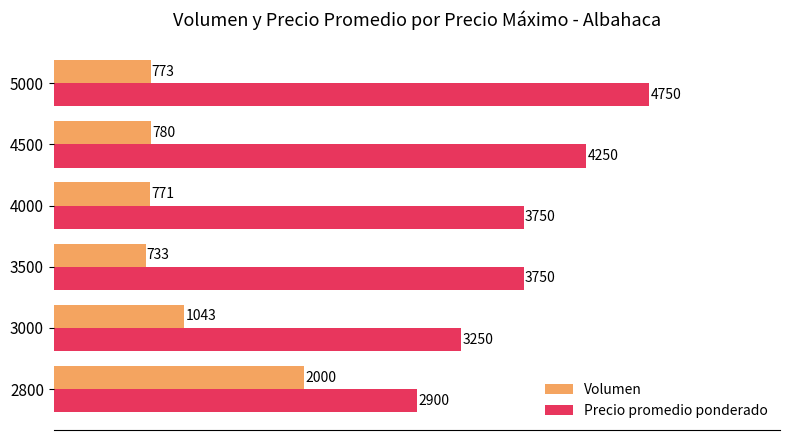

Which series has the largest total across all categories?

Precio promedio ponderado